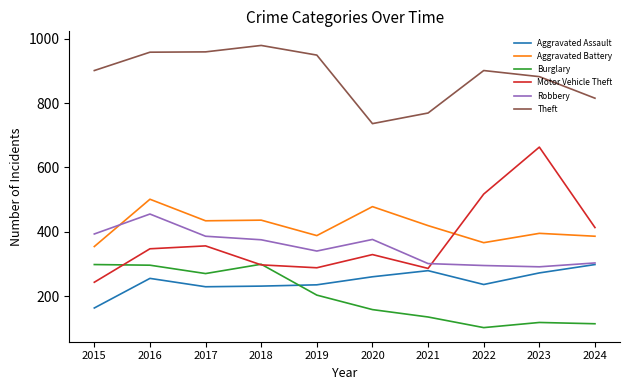

Which series has the largest range (max minus min)?

Motor Vehicle Theft